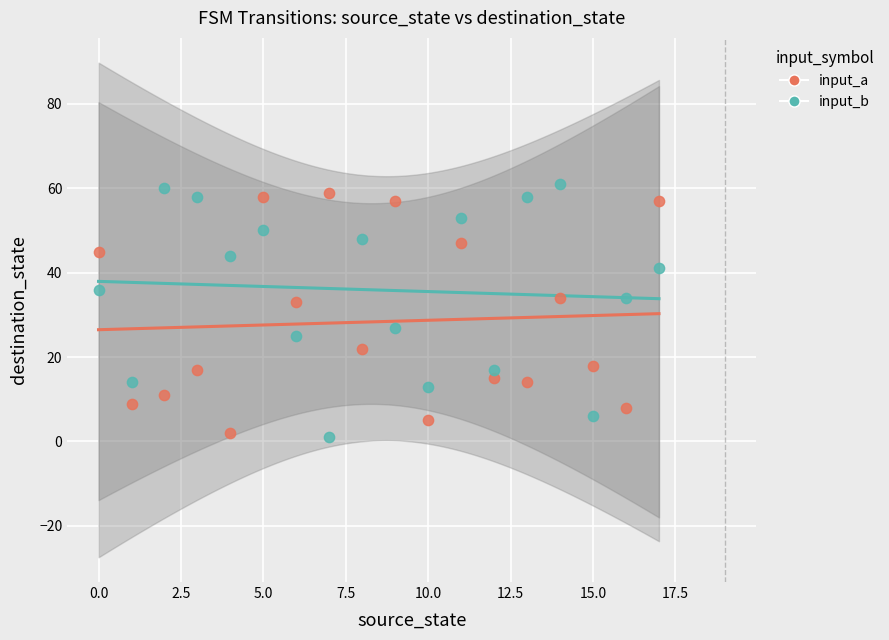

Across all data points, what is the range of Y values (max minus min)?

60